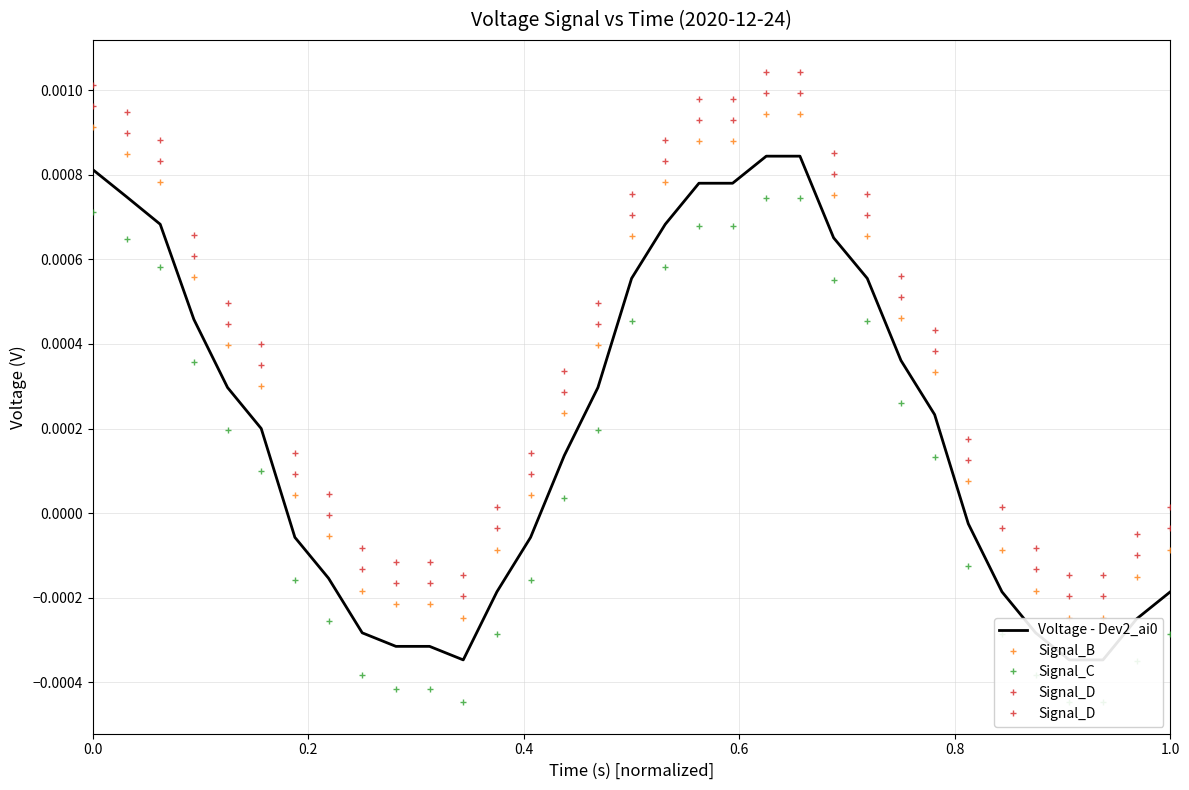

Is this an area chart (filled region under the line)?

No